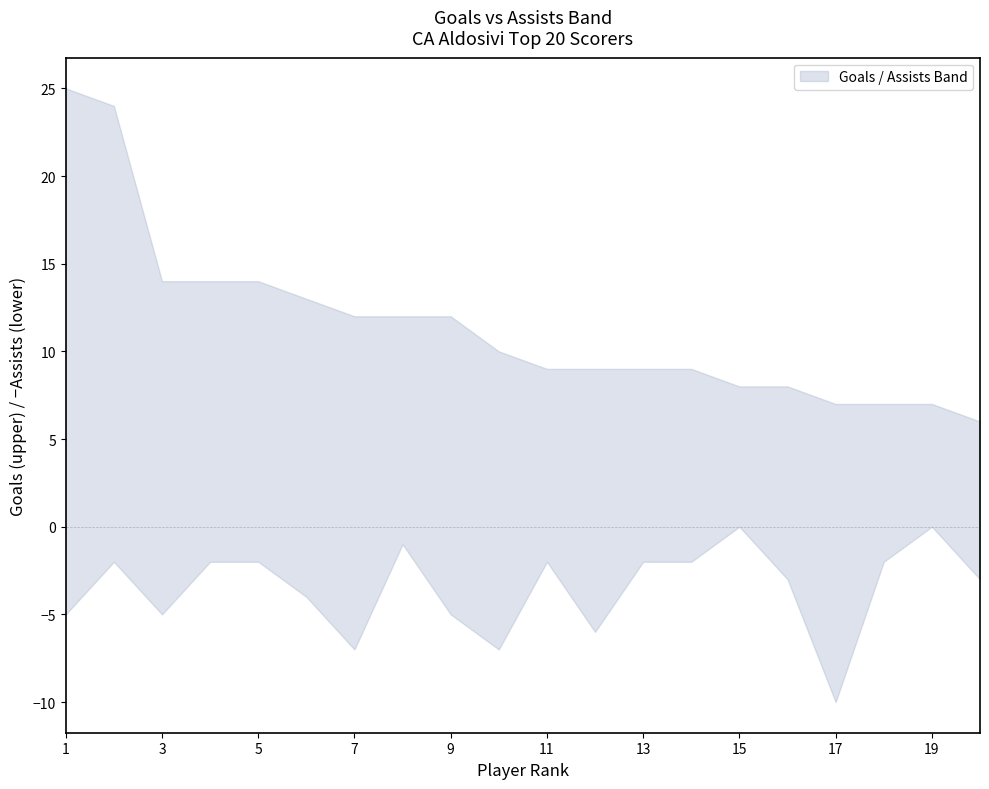

What is the difference between the maximum and minimum values in the upper series?

19